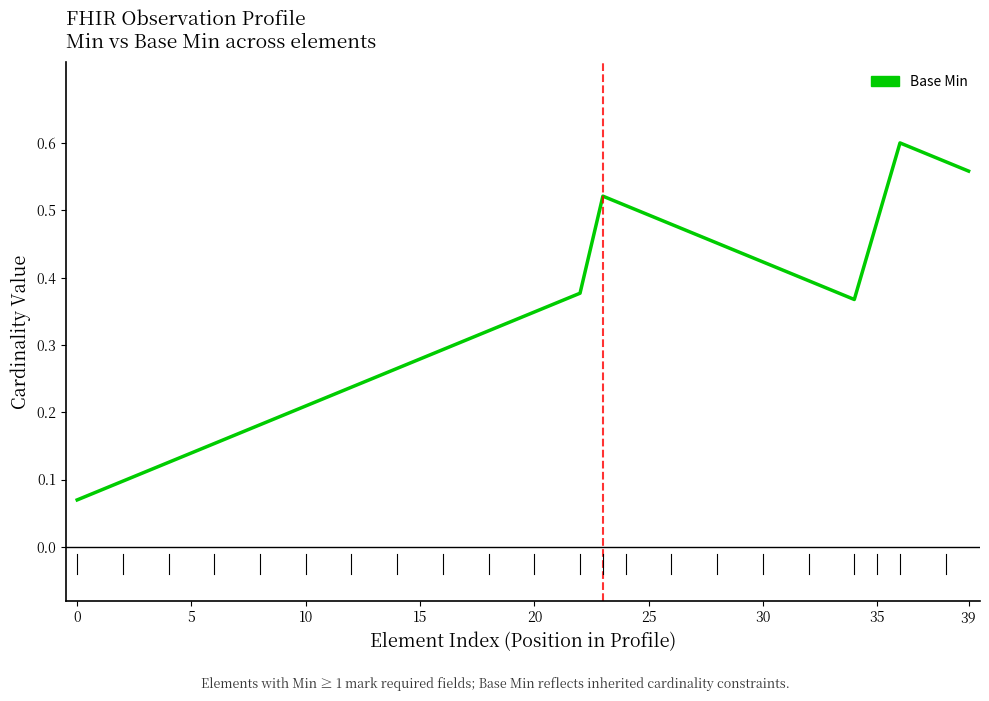

What is the difference between the maximum and minimum values?

0.5